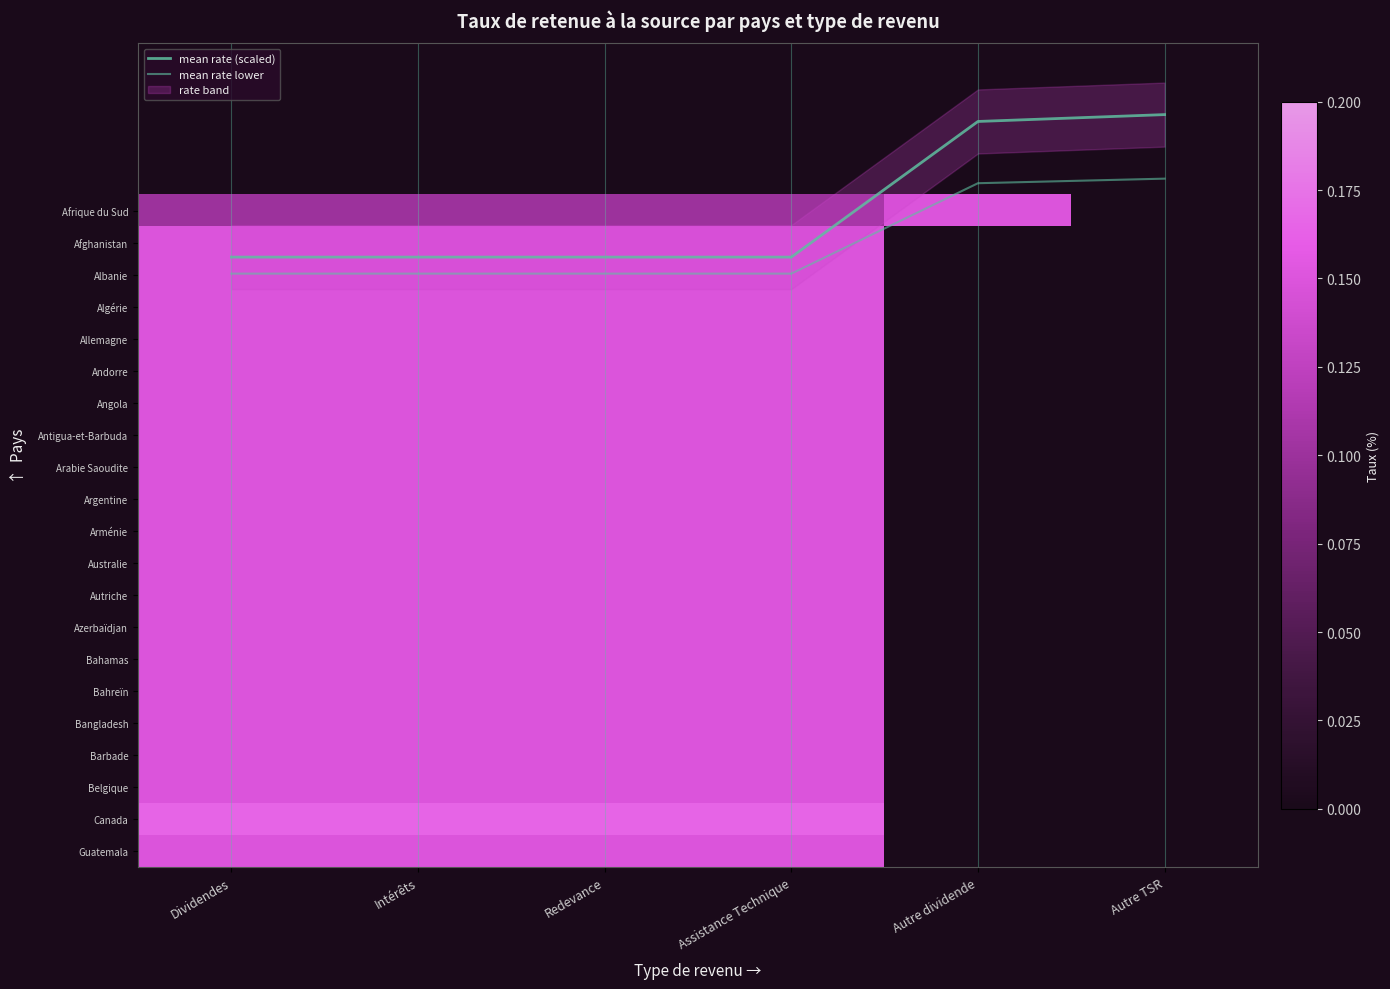

At which label is Allemagne closest to 0?

Autre dividende